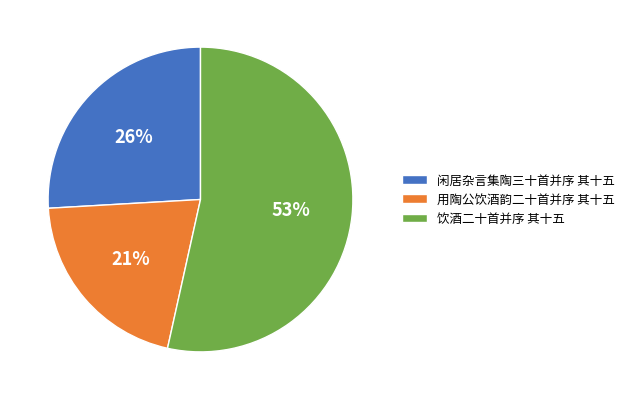

Is the sum of 闲居杂言集陶三十首并序 其十五 and 用陶公饮酒韵二十首并序 其十五 greater than half?

No